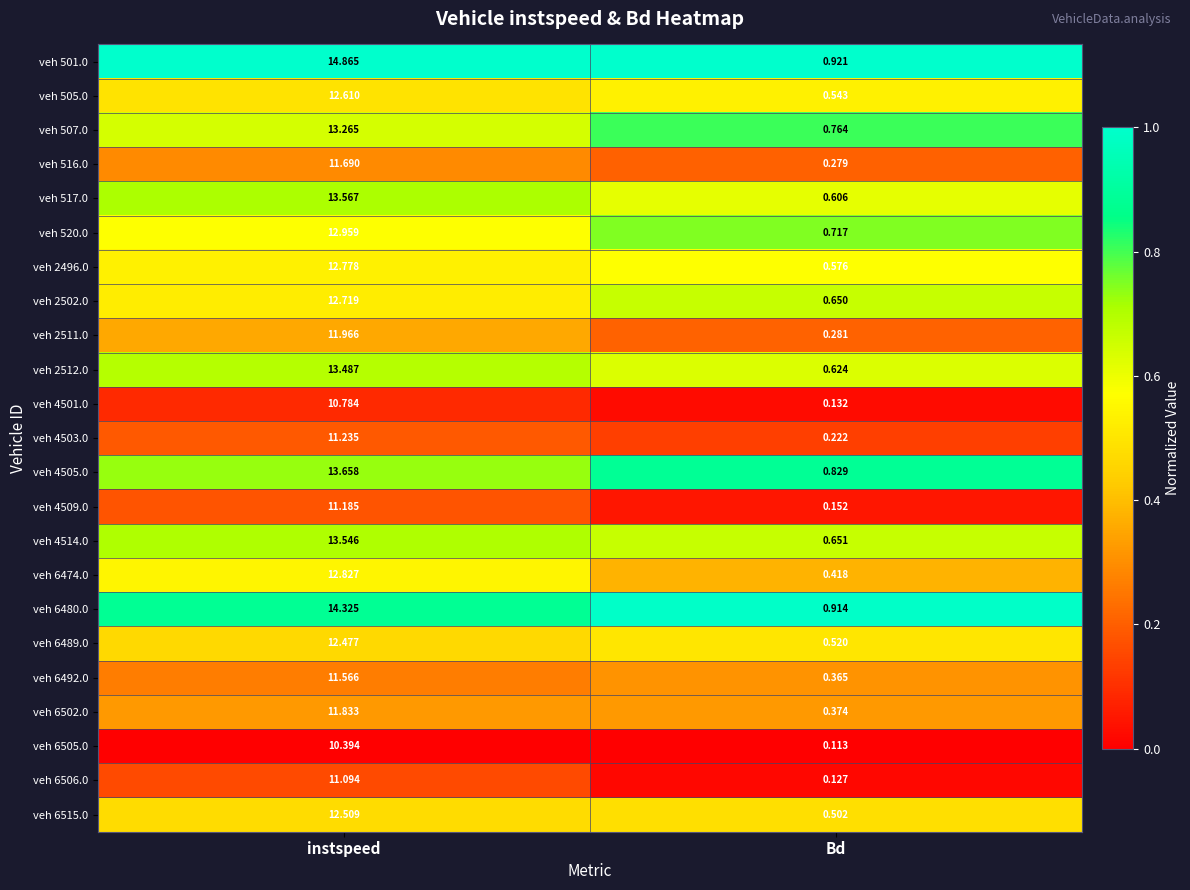

Rank the series at Bd from highest to lowest value.

veh 501.0, veh 6480.0, veh 4505.0, veh 507.0, veh 520.0, veh 4514.0, veh 2502.0, veh 2512.0, veh 517.0, veh 2496.0, veh 505.0, veh 6489.0, veh 6515.0, veh 6474.0, veh 6502.0, veh 6492.0, veh 2511.0, veh 516.0, veh 4503.0, veh 4509.0, veh 4501.0, veh 6506.0, veh 6505.0